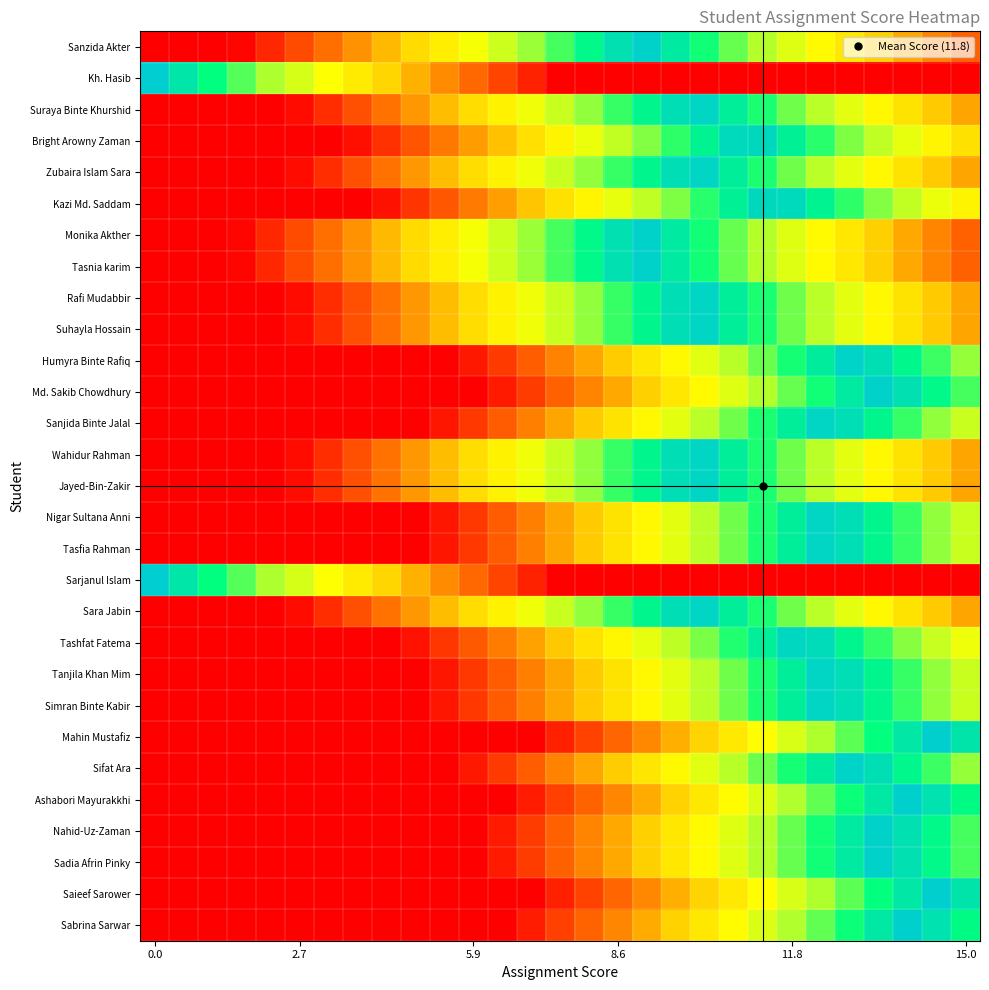

How many series are shown in this chart?

29